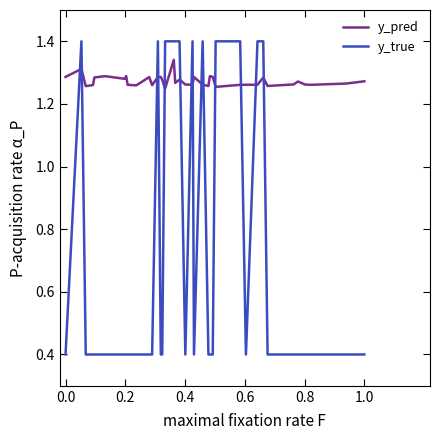

True or false: y_pred has more than 1 points higher than both neighbors.

True